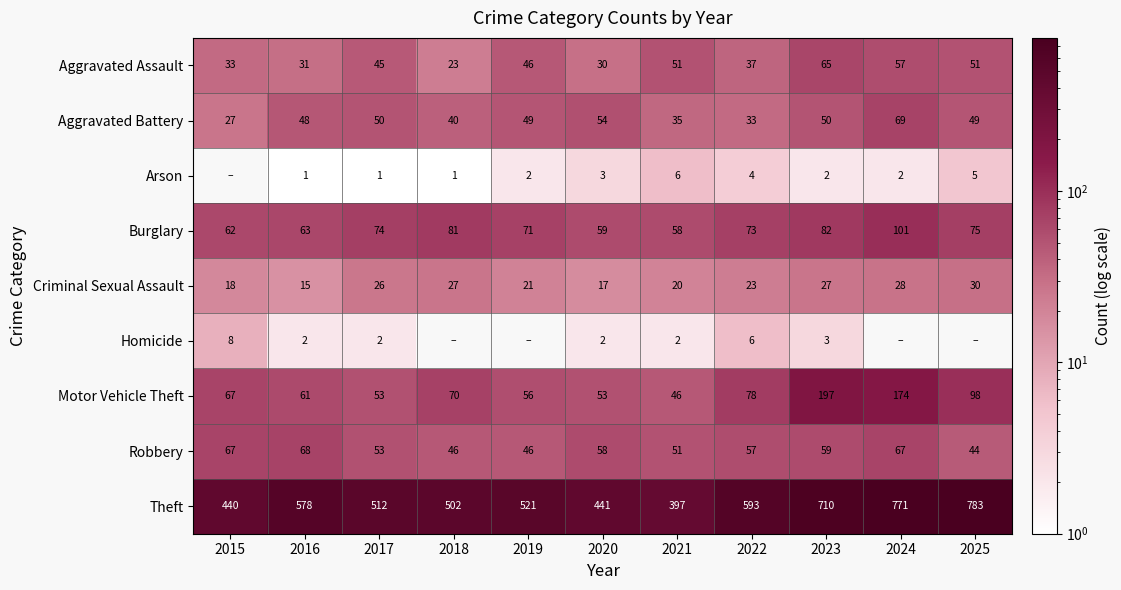

At which label does Theft first exceed 521?

2016